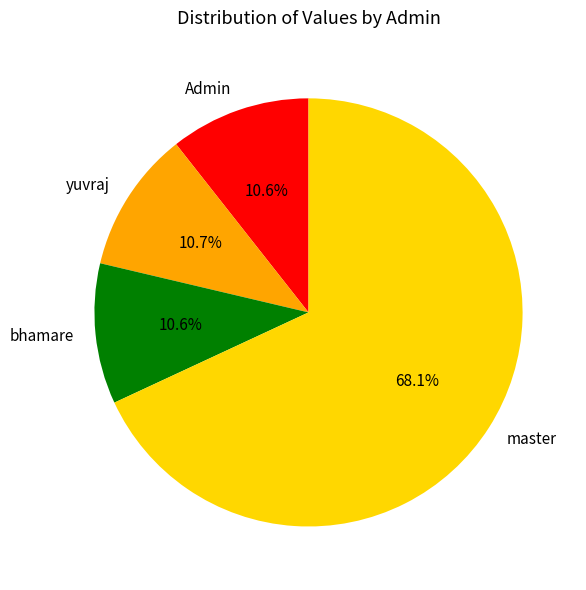

Approximately how many times larger is the value at master compared to yuvraj?

6.4